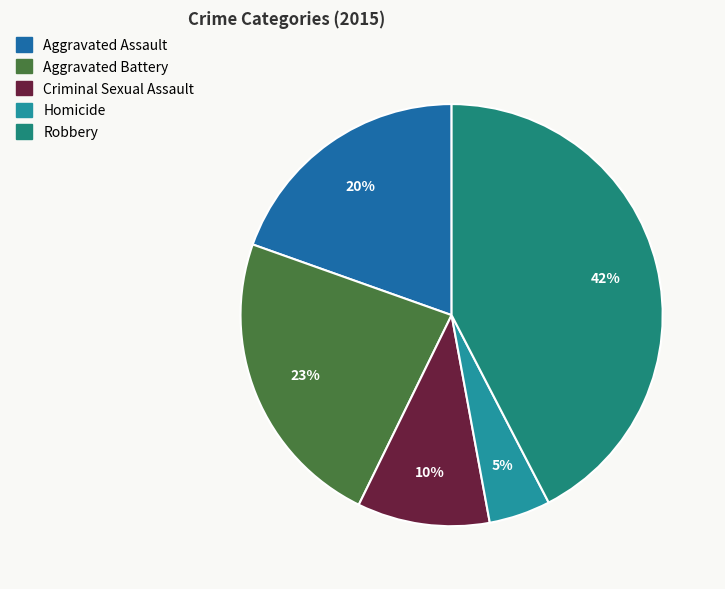

Between Aggravated Assault and Criminal Sexual Assault, which is larger?

Aggravated Assault